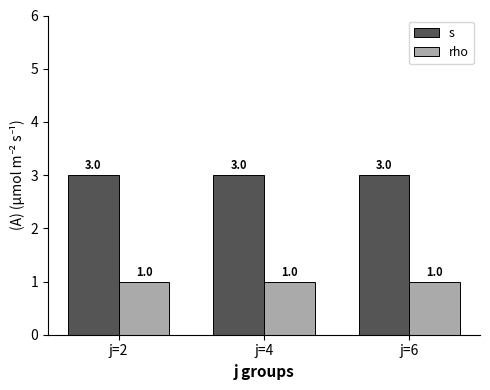

Rank the series by their maximum value, from lowest to highest.

rho, s